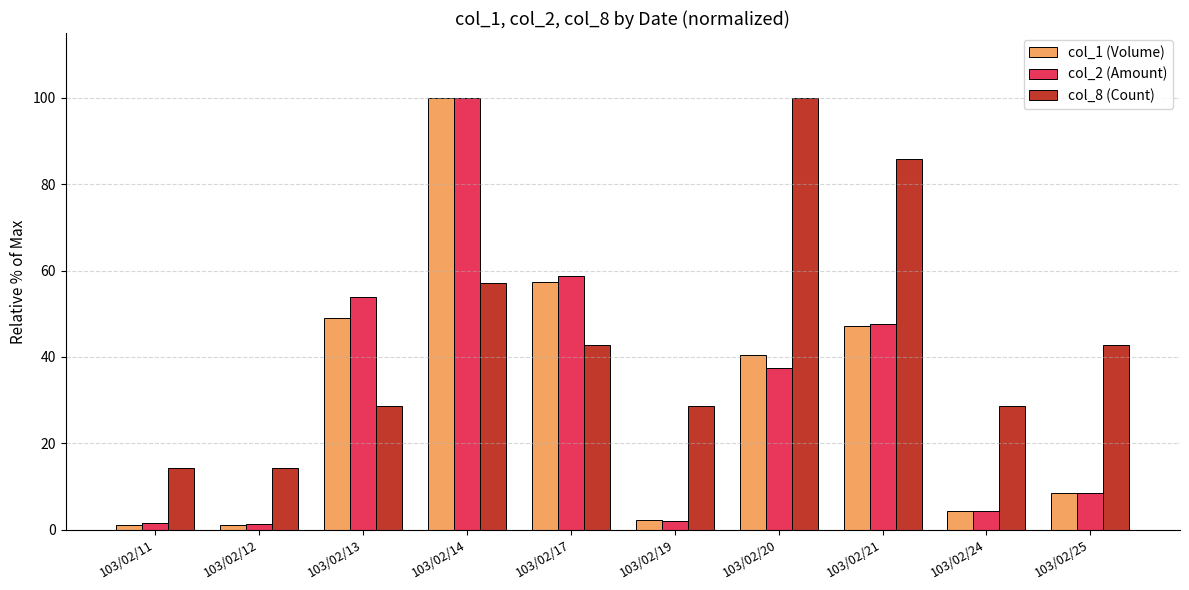

What is the maximum value shown in the chart?

100.0